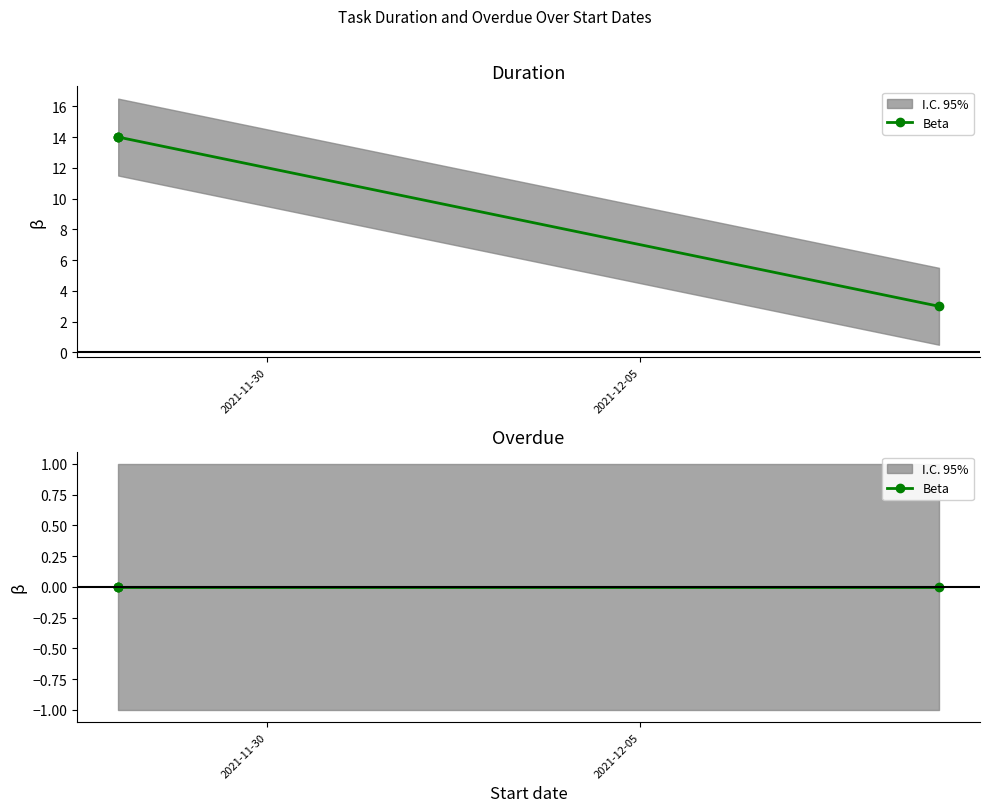

Which category has the highest value across all series?

2021-11-28